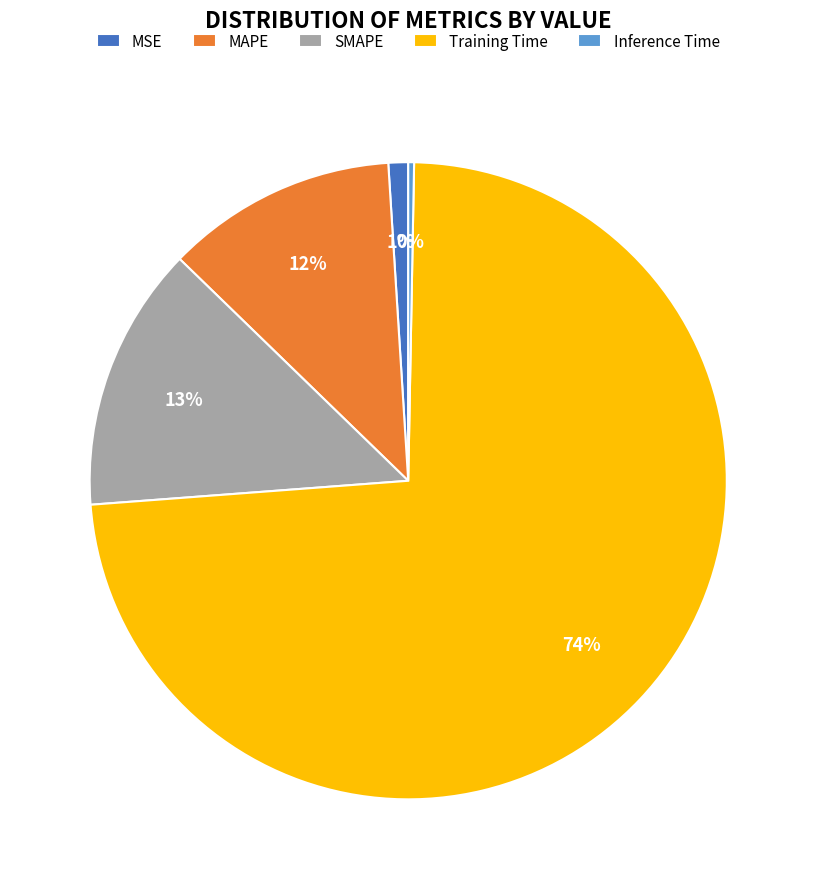

Count the number of slices in the pie.

5